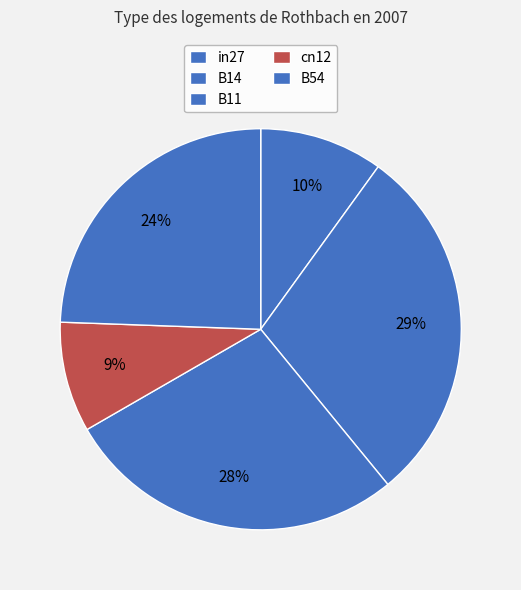

What is the change in value from in27 to B11?

+0.5